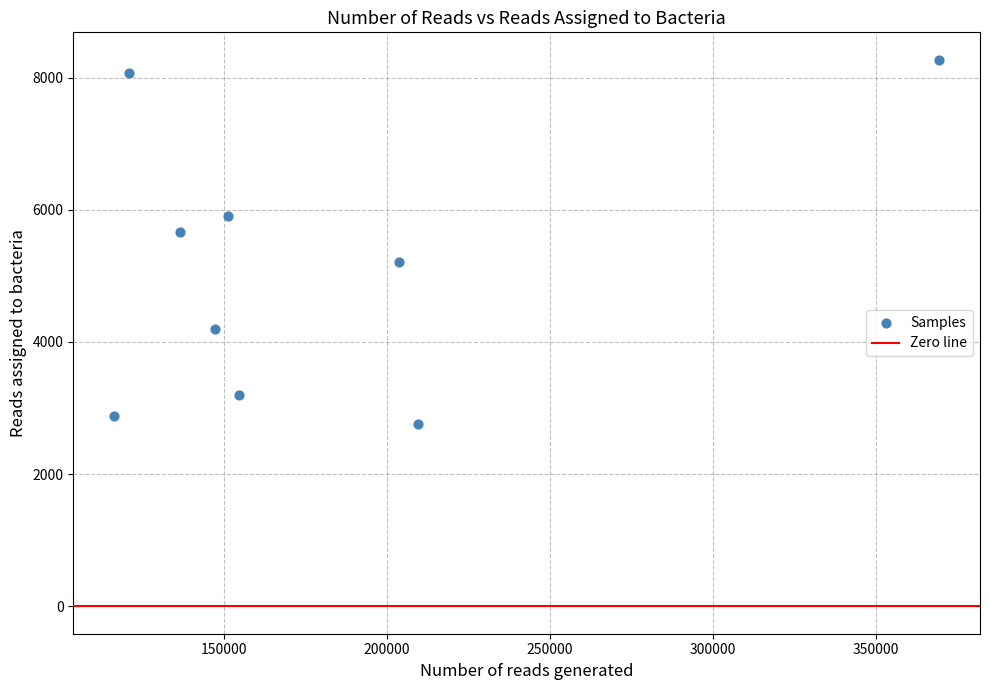

What is the range of Y values (max minus min)?

5510